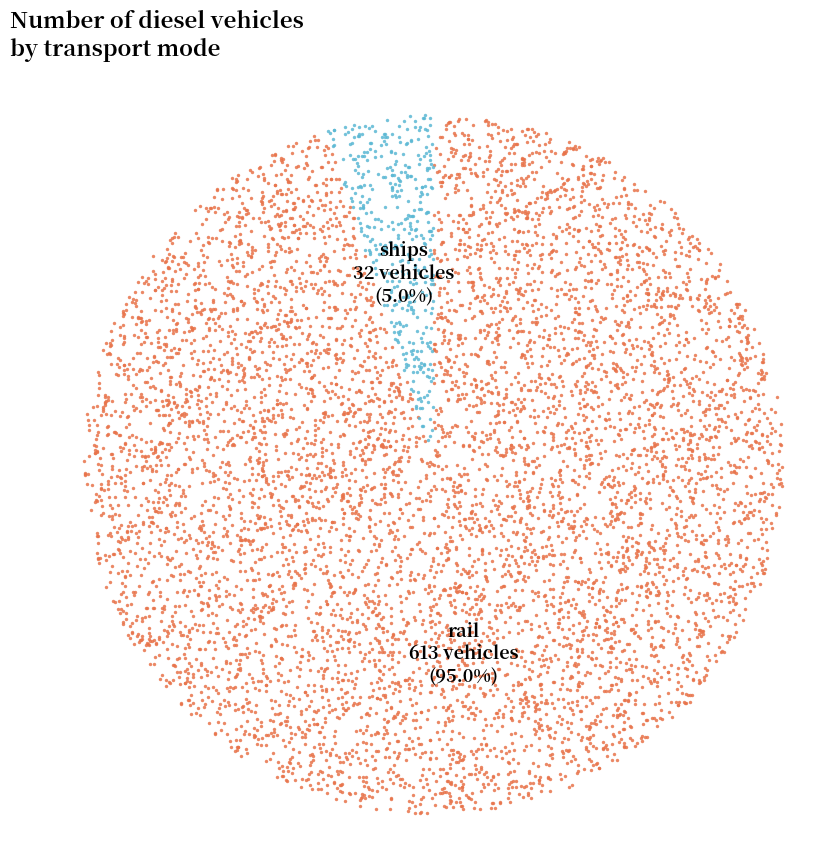

True or false: motorbikes accounts for 1% of the total.

False